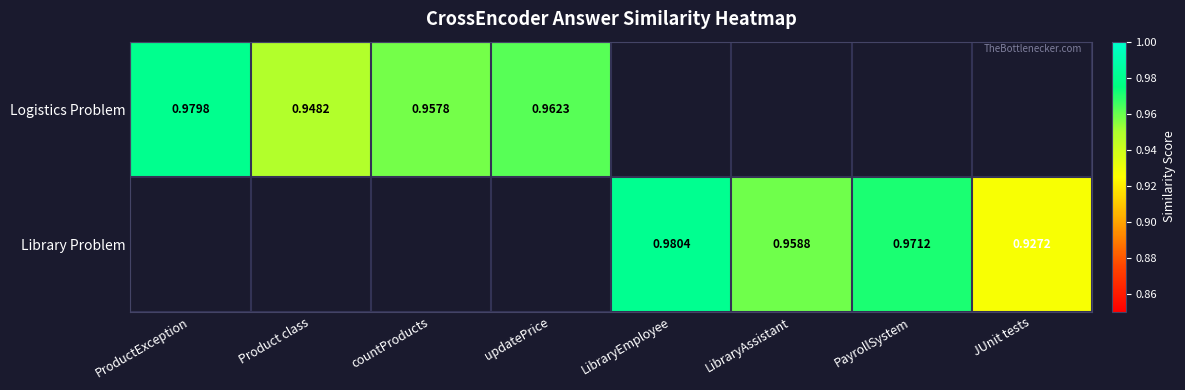

The value of Library Problem at LibraryAssistant is 0.3. True or false?

False